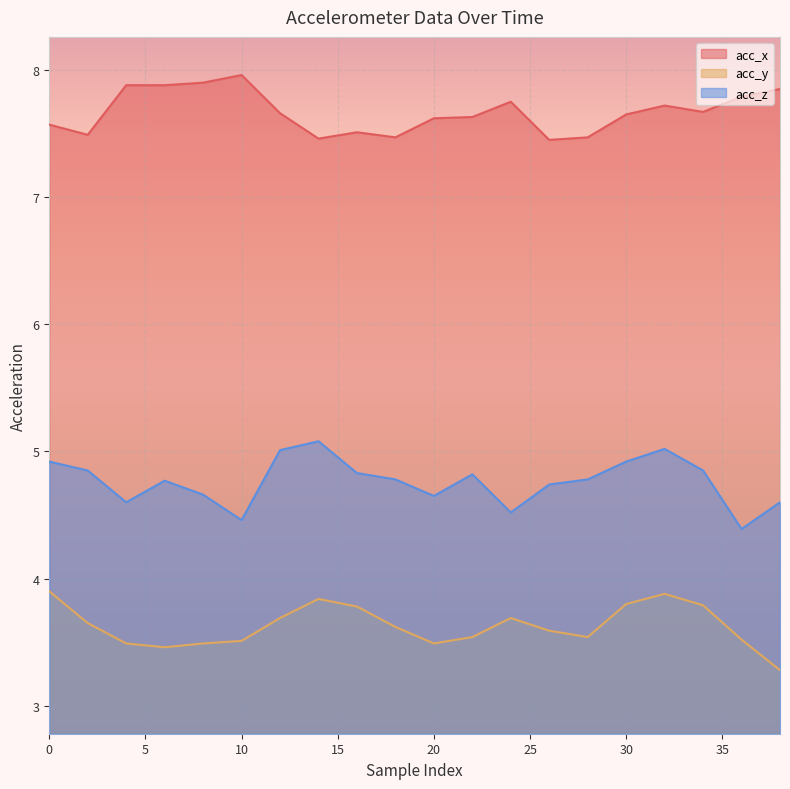

At how many categories does at least one series exceed 3?

20